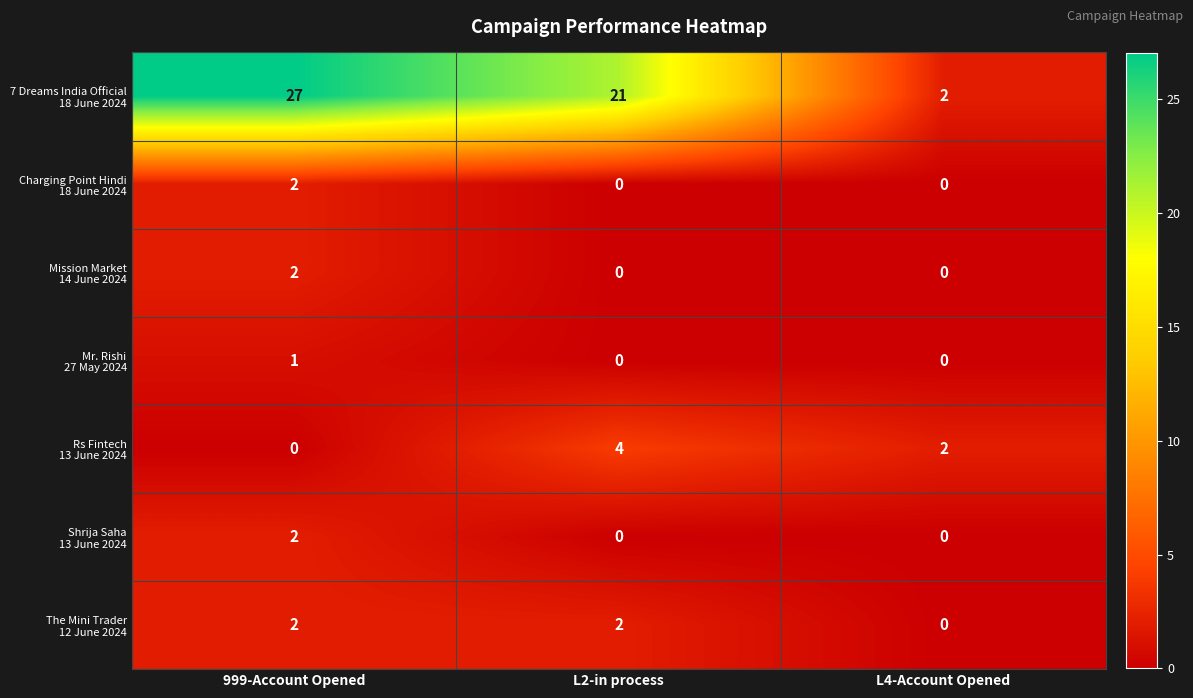

What is the greatest value displayed?

27